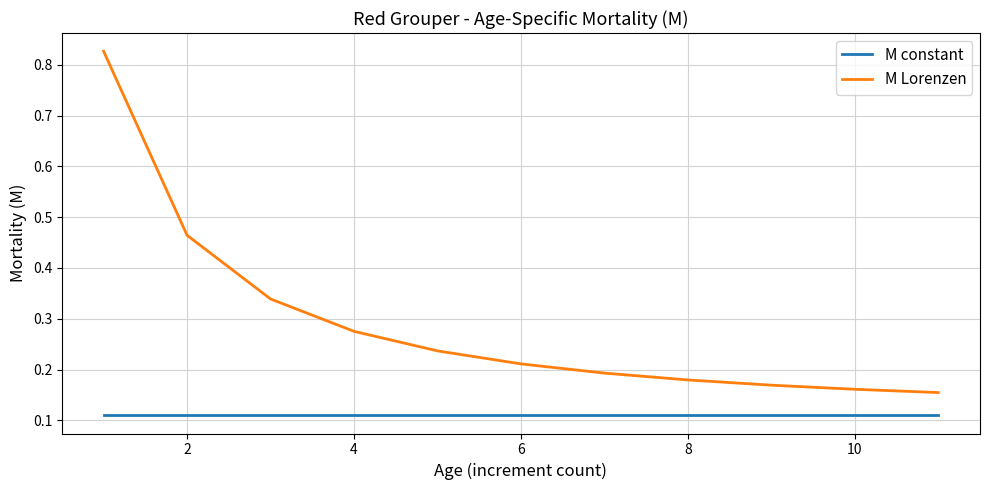

List the series in order of their overall mean, highest first.

M Lorenzen, M constant